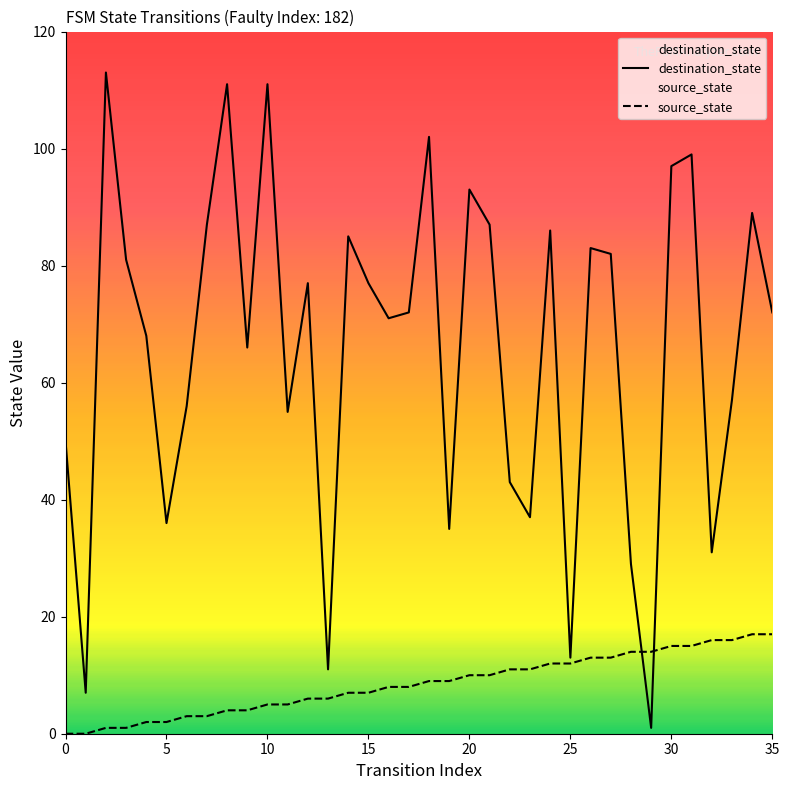

In destination_state, how many points are higher than both neighbors (excluding endpoints)?

11